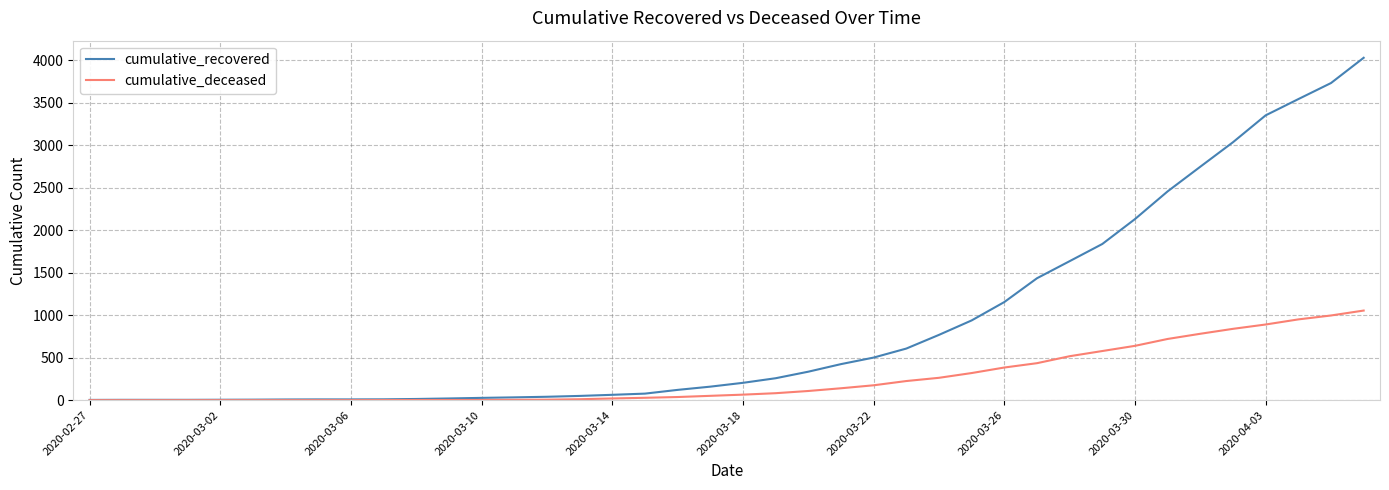

Rank the series by their average value, from lowest to highest.

cumulative_deceased, cumulative_recovered